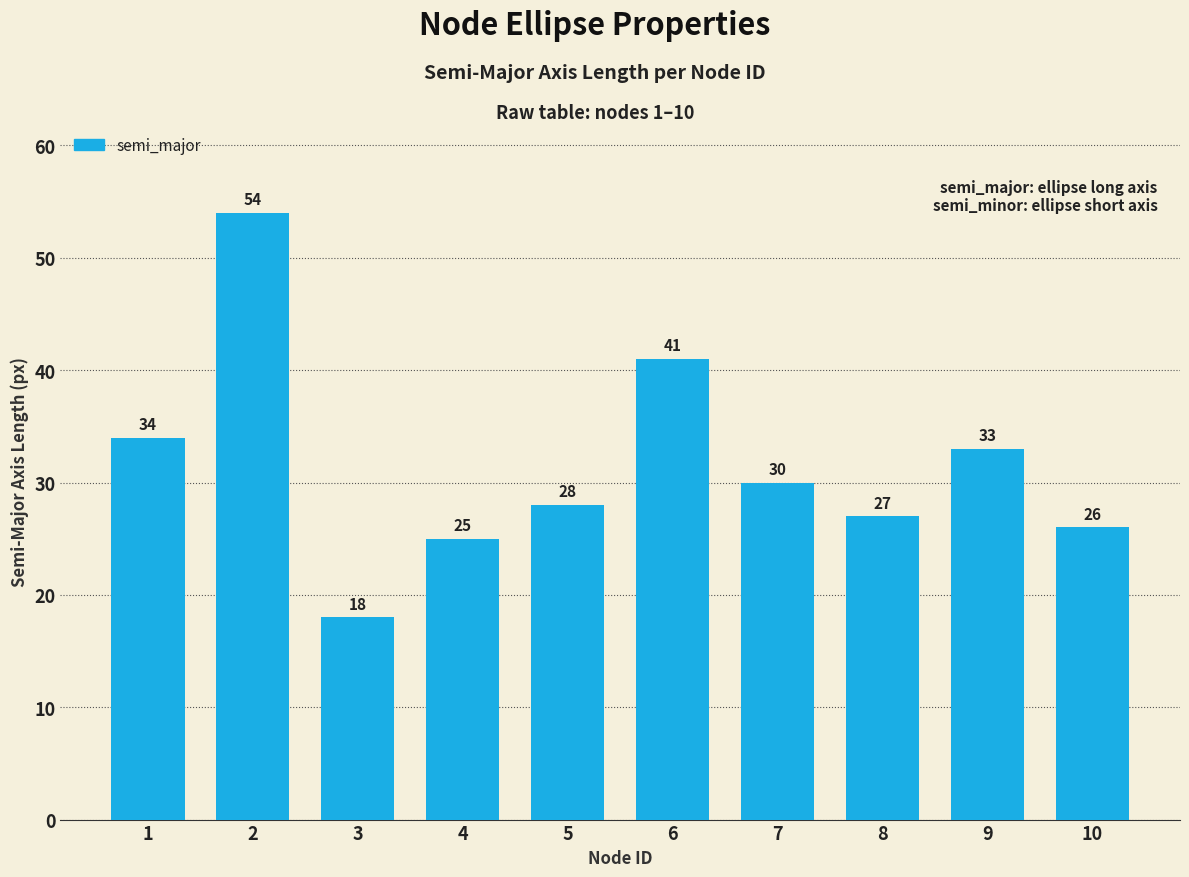

Rank the categories by value from lowest to highest.

3, 4, 10, 8, 5, 7, 9, 1, 6, 2